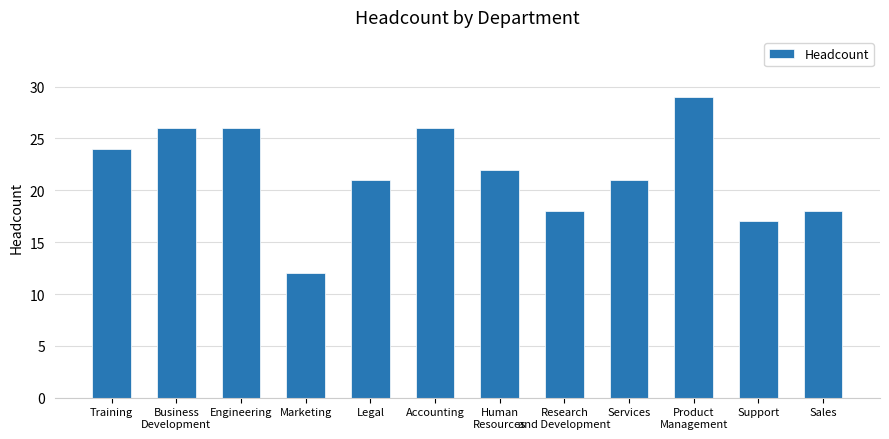

Where does the data first go above 22?

Training